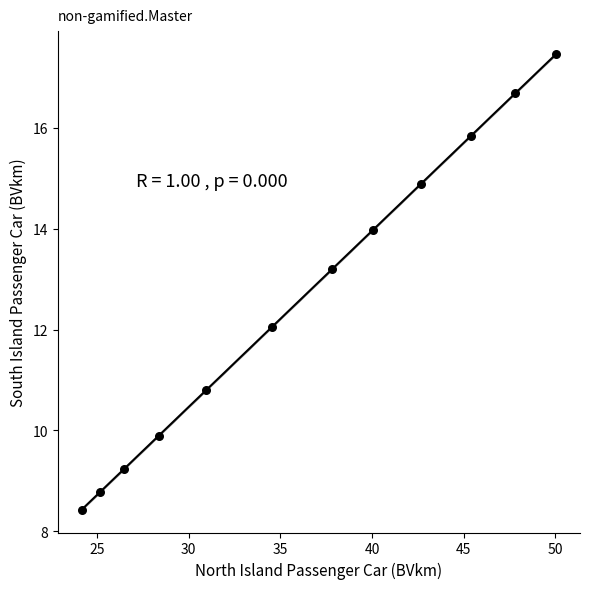

What is the range of X values (max minus min)?

25.9